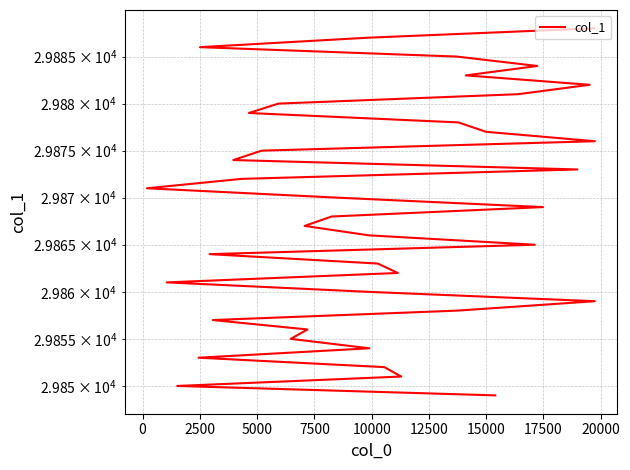

What position from the right is 12500?

34